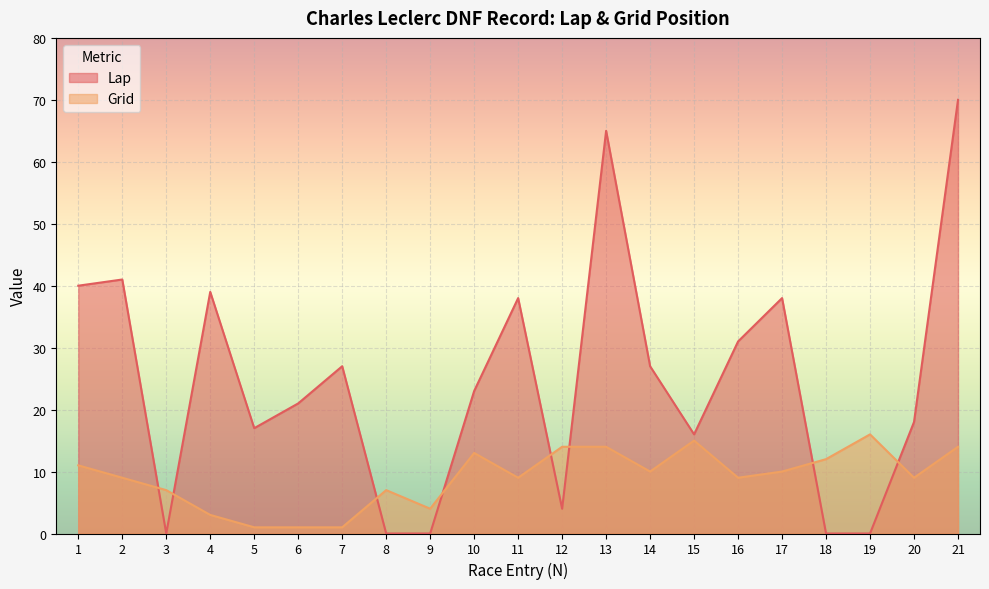

What is the average value of the Lap series?

25